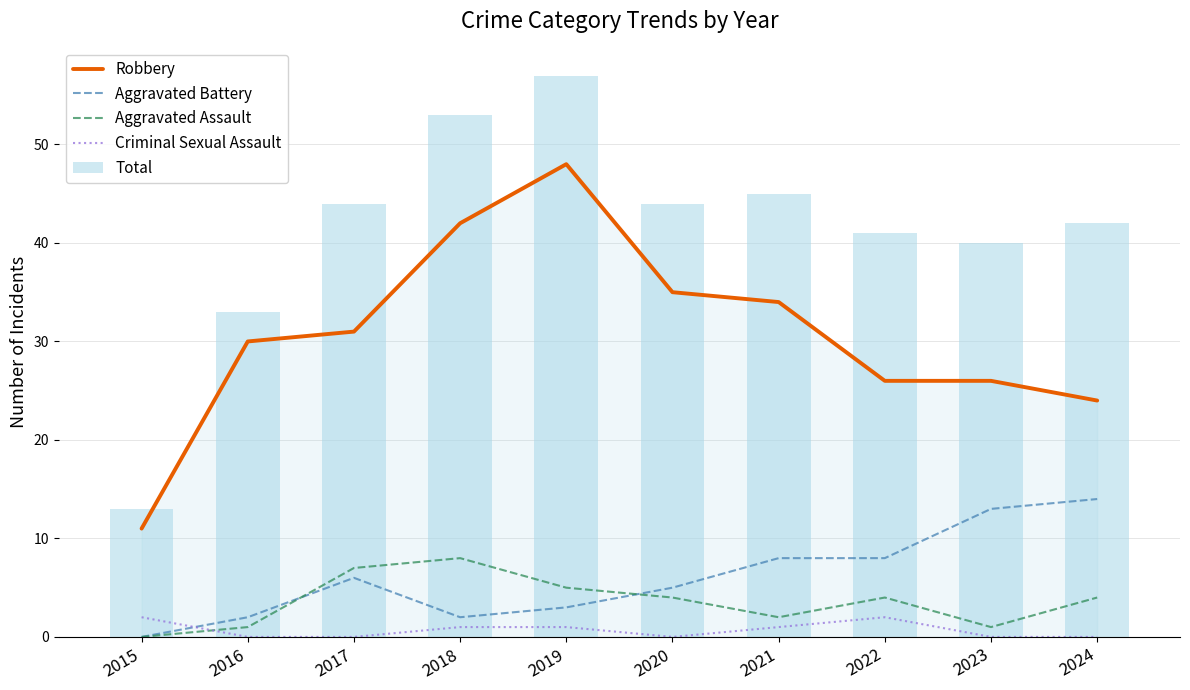

How many values in the Aggravated Assault series are below 4?

4